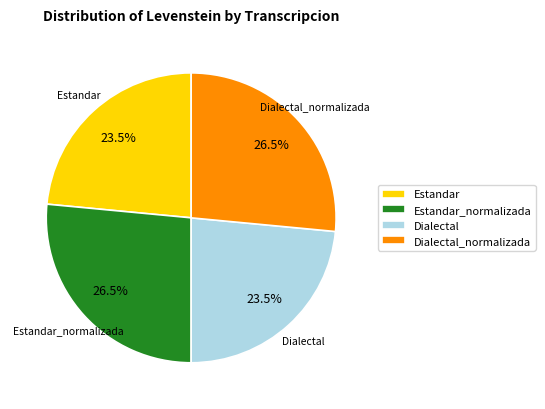

To the nearest percent, what is the average slice percentage?

25%